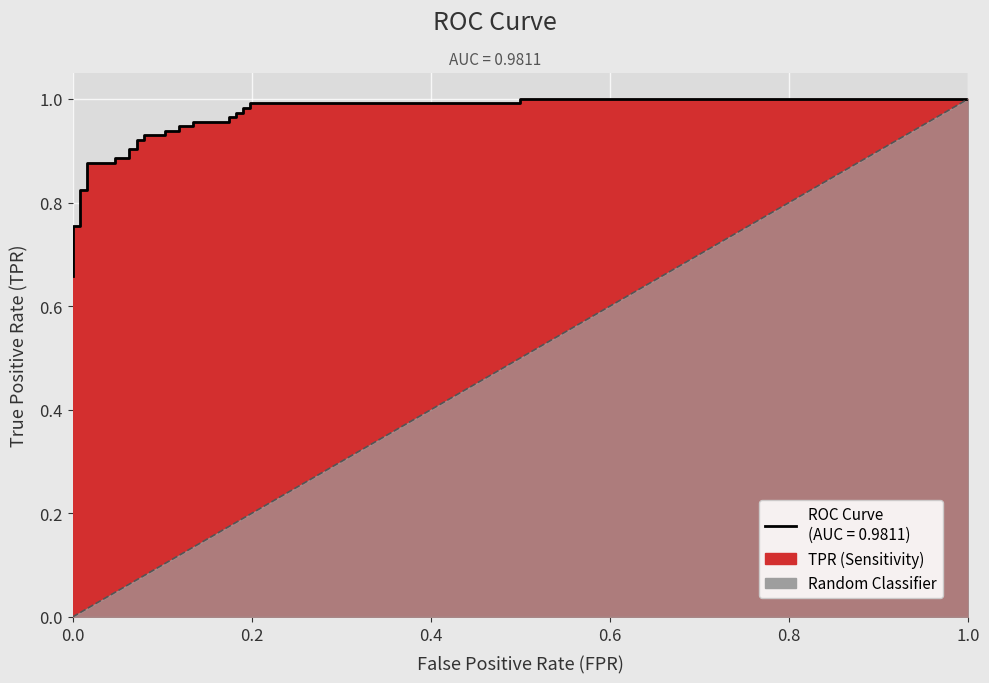

True or false: the data shows 1.1 at 0.0.

False